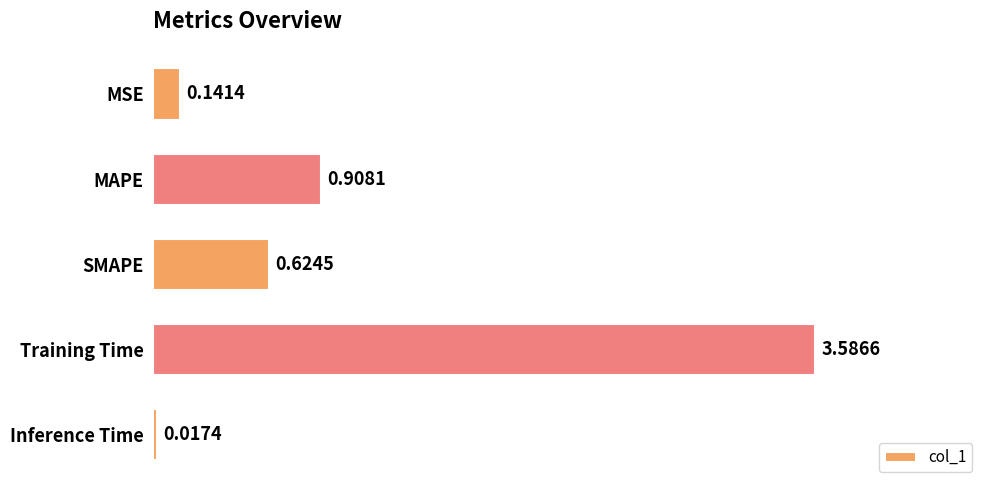

What is the label of the 1st bar from the bottom?

Inference Time